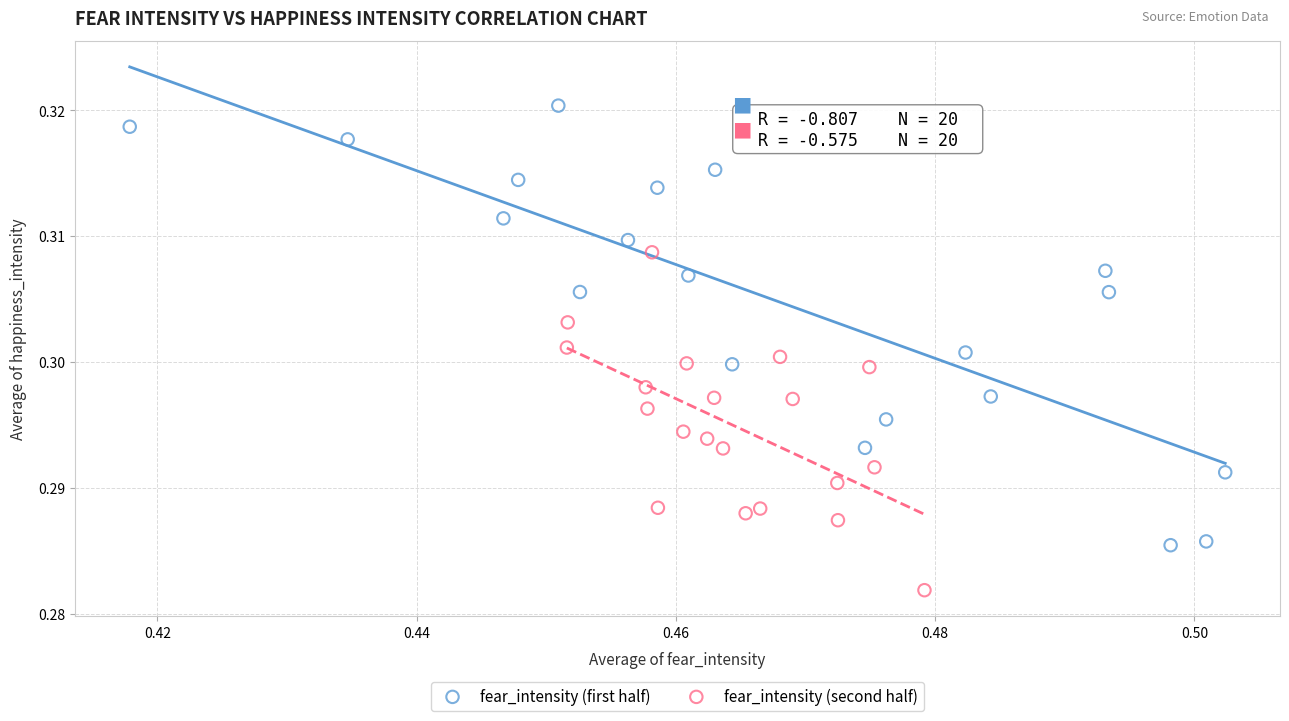

Which series has the widest spread of Y values?

fear_intensity (first half)